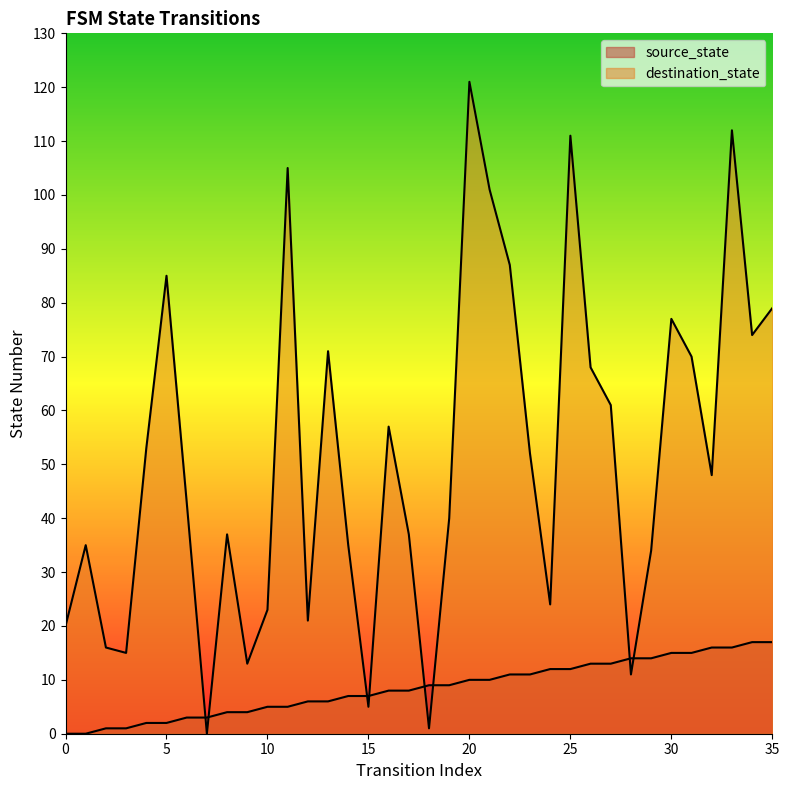

How many categories are shown in the chart?

36